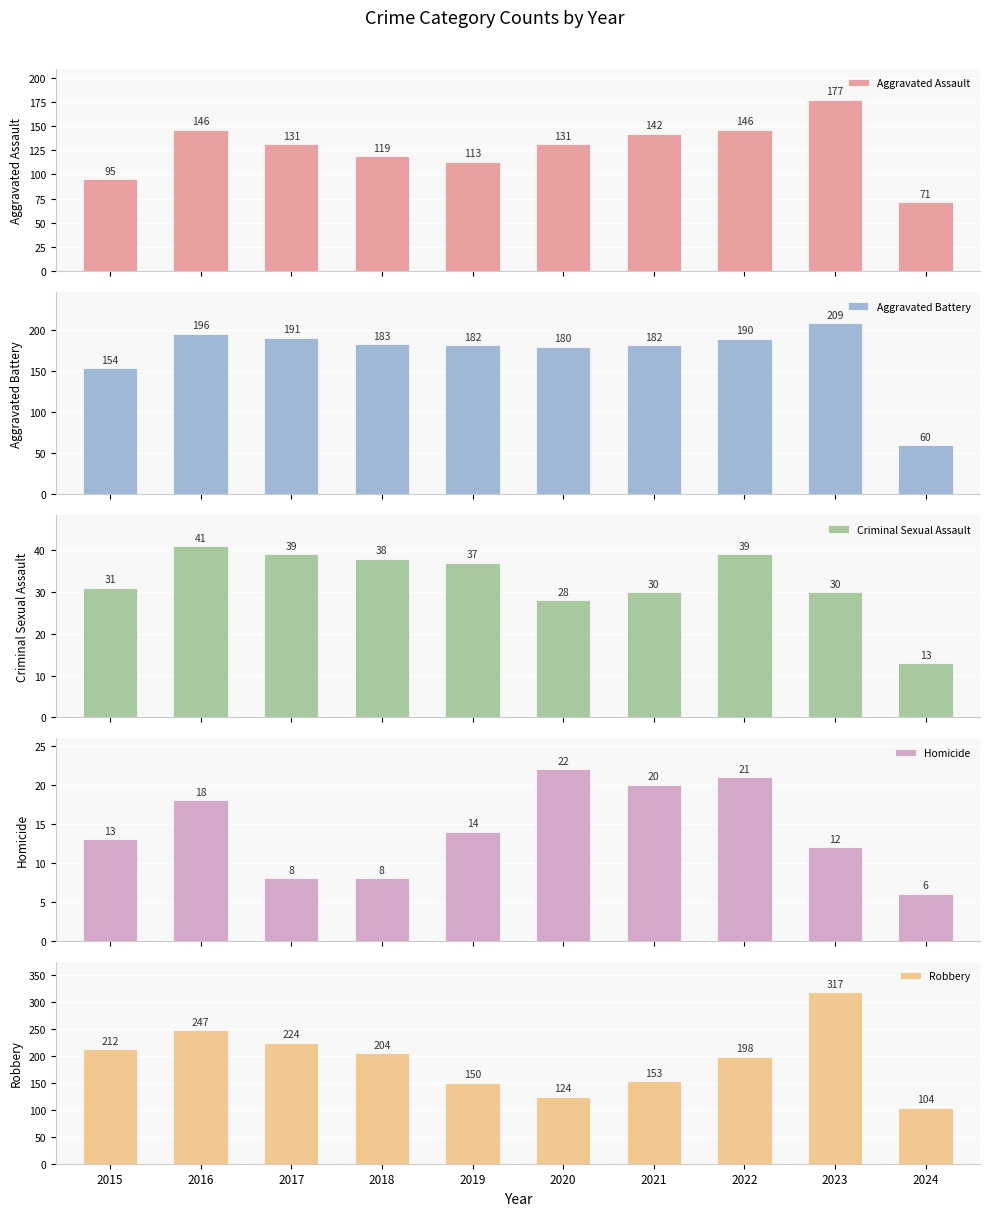

Reading left to right, what are all the values shown in this chart?

Aggravated Assault: 95	146	131	119	113	131	142	146	177	71
Aggravated Battery: 154	196	191	183	182	180	182	190	209	60
Criminal Sexual Assault: 31	41	39	38	37	28	30	39	30	13
Homicide: 13	18	8	8	14	22	20	21	12	6
Robbery: 212	247	224	204	150	124	153	198	317	104